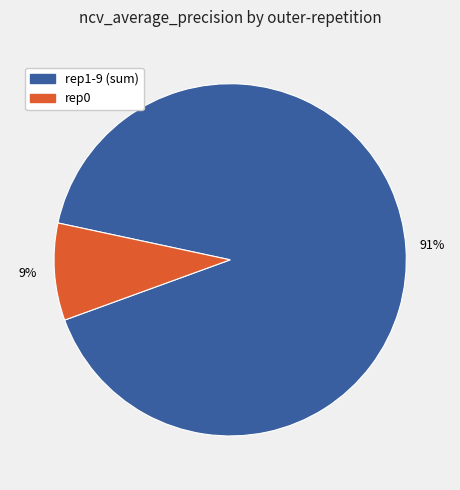

Combined, do rep0 and rep1-9 (sum) account for over 50%?

Yes